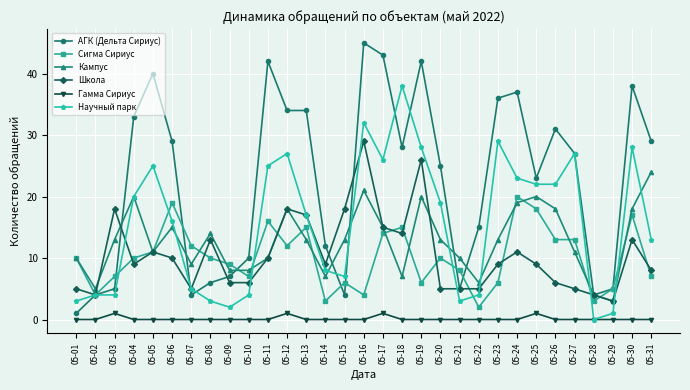

Reading left to right, list all the values displayed in this chart.

АГК (Дельта Сириус): 1	4	5	33	40	29	4	6	7	10	42	34	34	12	4	45	43	28	42	25	5	15	36	37	23	31	27	4	5	38	29
Сигма Сириус: 10	4	7	10	11	19	12	10	9	7	16	12	15	3	6	4	14	15	6	10	8	2	6	20	18	13	13	3	5	17	7
Кампус: 10	5	13	20	11	15	9	14	8	8	10	18	13	7	13	21	15	7	20	13	10	6	13	19	20	18	11	4	3	18	24
Школа: 5	4	18	9	11	10	5	13	6	6	10	18	17	9	18	29	15	14	26	5	5	5	9	11	9	6	5	4	3	13	8
Гамма Сириус: 0	0	1	0	0	0	0	0	0	0	0	1	0	0	0	0	1	0	0	0	0	0	0	0	1	0	0	0	0	0	0
Научный парк: 3	4	4	20	25	16	5	3	2	4	25	27	17	8	7	32	26	38	28	19	3	4	29	23	22	22	27	0	1	28	13